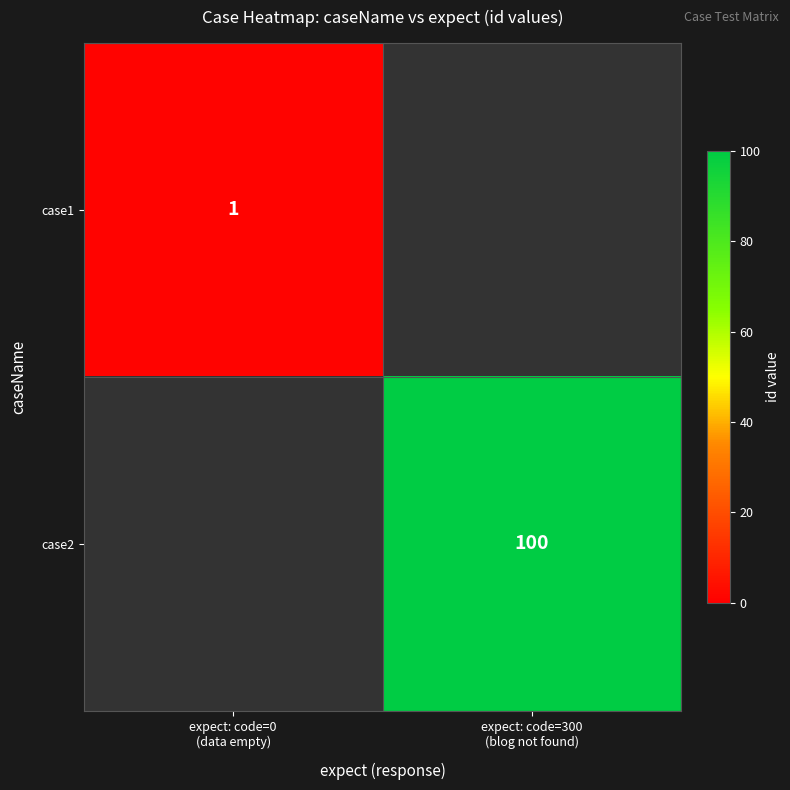

List the series in order of their overall mean, lowest first.

case1, case2